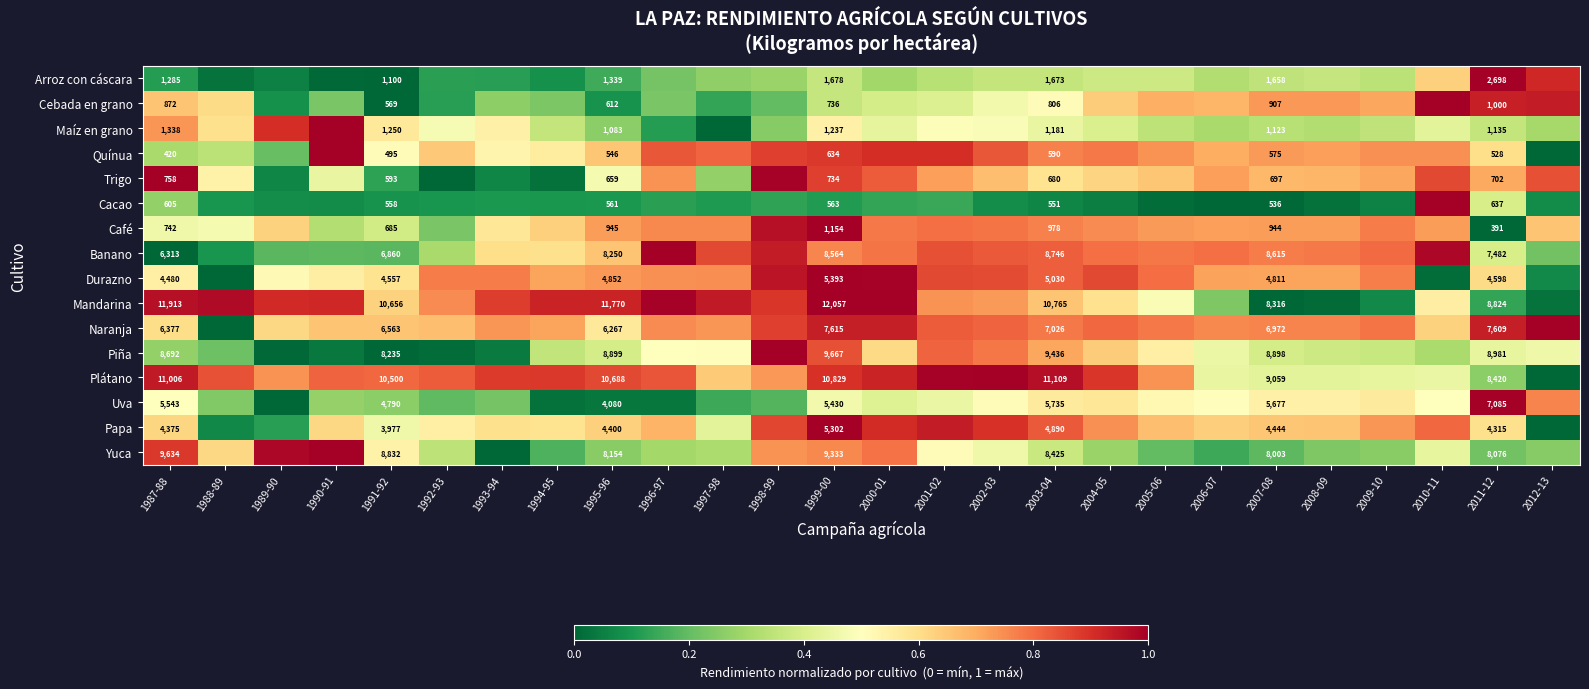

At 2003-04, list the series in order from smallest to largest.

Cacao, Quínua, Trigo, Cebada en grano, Café, Maíz en grano, Arroz con cáscara, Papa, Durazno, Uva, Naranja, Yuca, Banano, Piña, Mandarina, Plátano